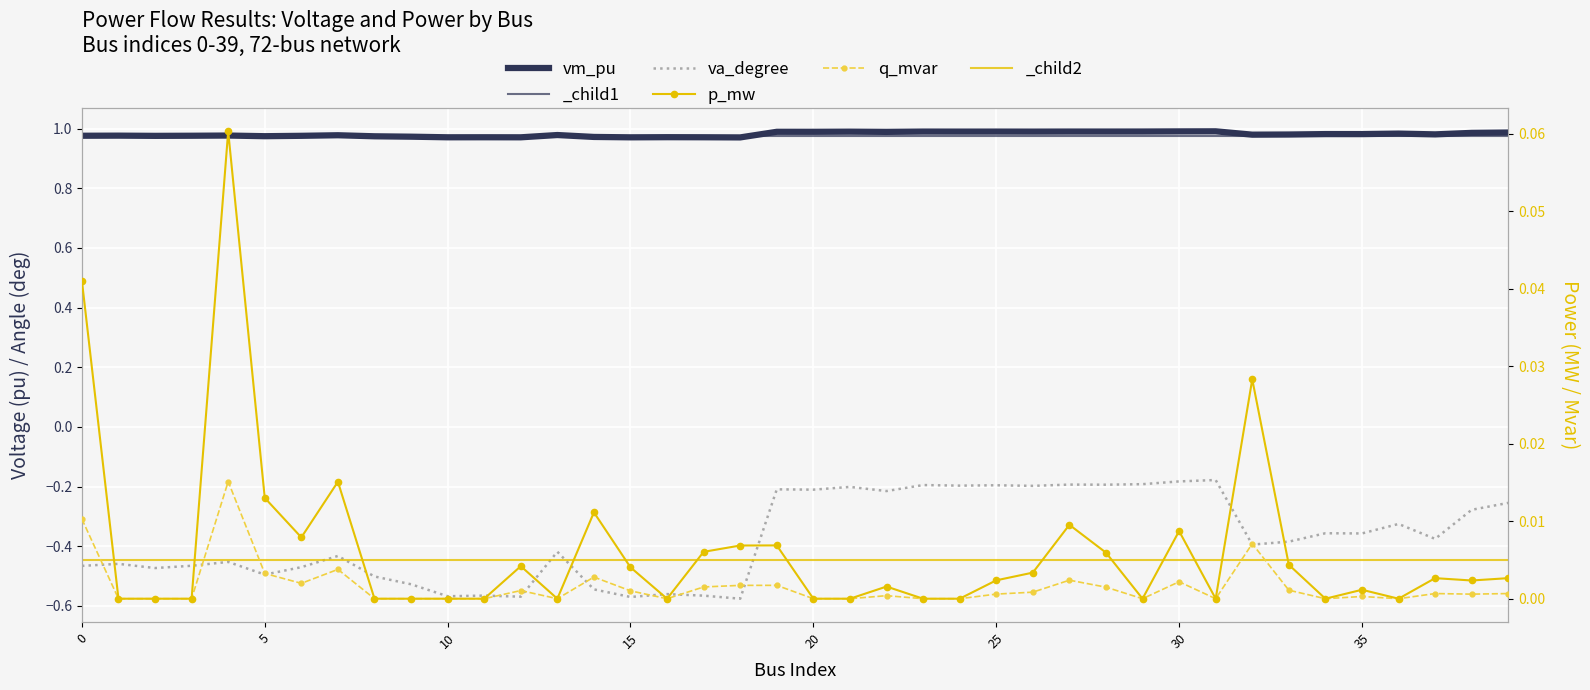

The value of va_degree at 31 is -0.2. True or false?

True